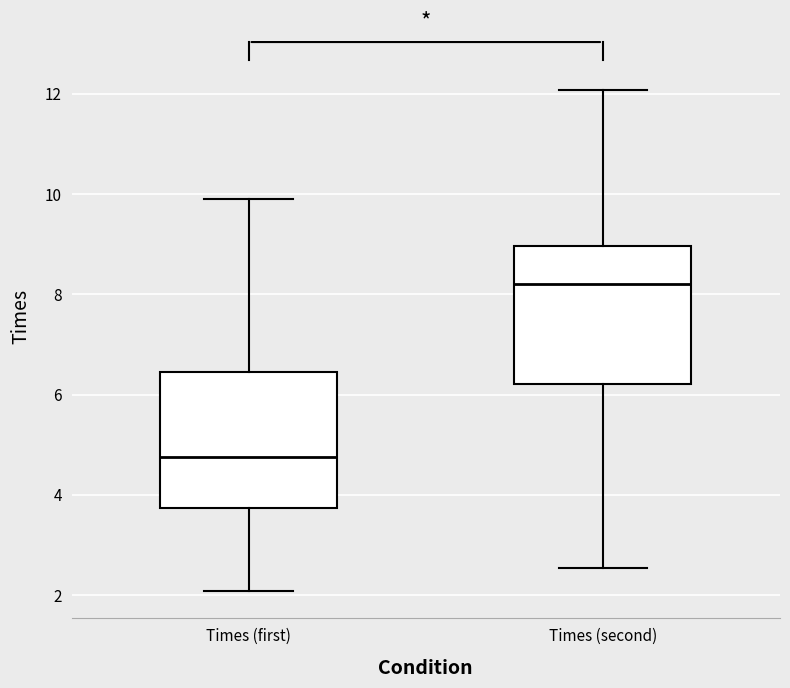

Where does the median line of the box for Times (first) sit on the y-axis? The values are not printed on the chart, so give them approximately, as read against the axis.

4.8